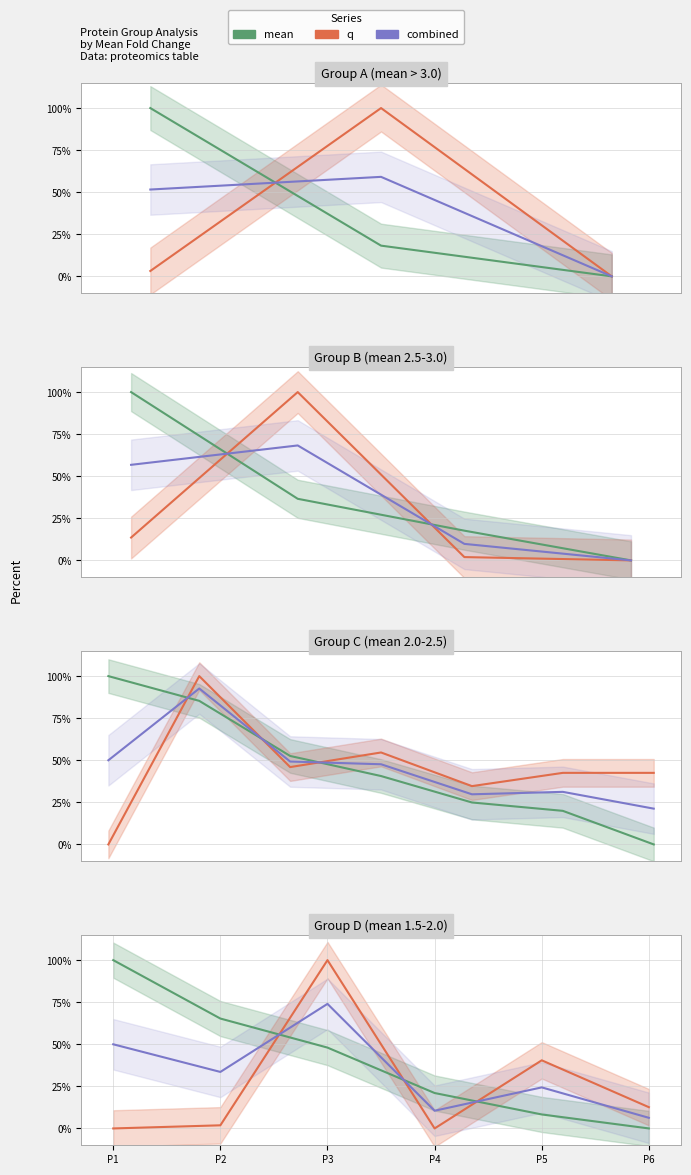

Which series changed the most between P4 and P6?

mean